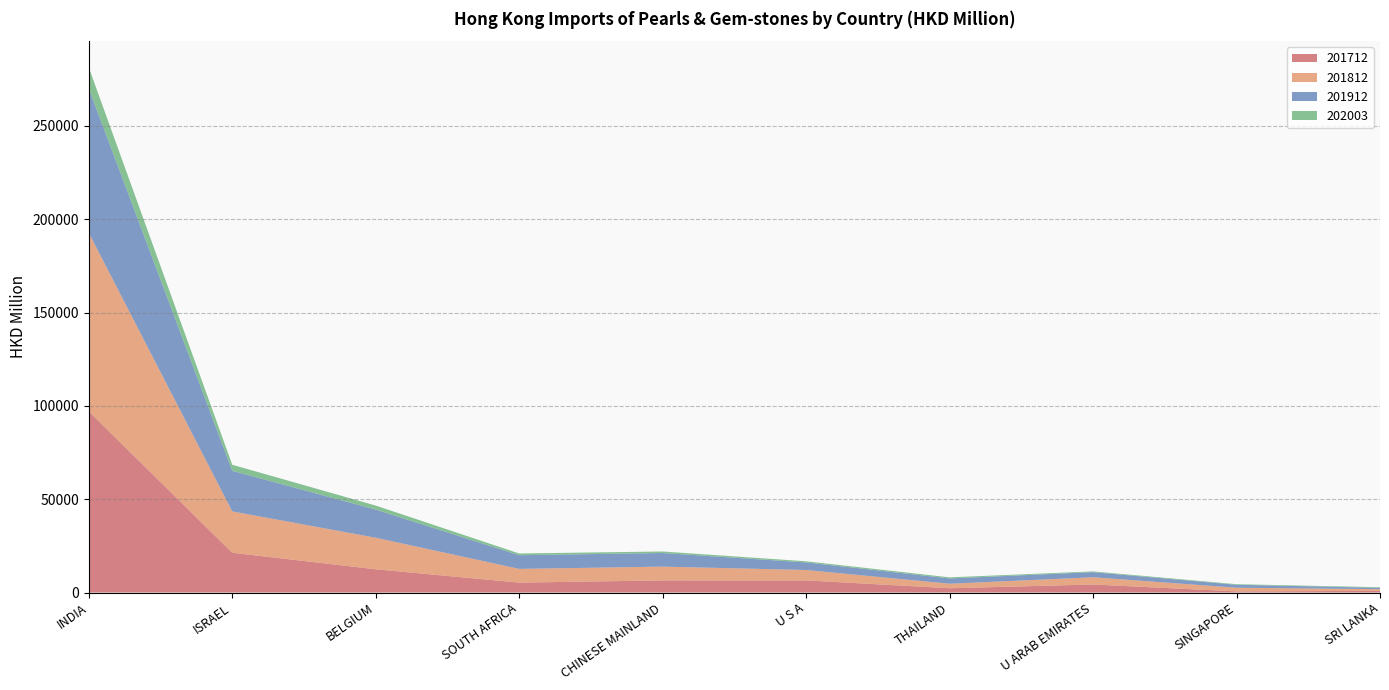

Reading left to right, what are all the values shown in this chart?

201712: 97045.9	21308.9	12455.5	5303.0	6504.4	6491.5	2295.2	4305.8	599.7	890.2
201812: 95683.1	22157.0	16906.1	7352.3	7373.7	5576.0	2407.5	3865.0	1968.3	904.2
201912: 77350.0	21731.9	15087.0	7330.5	7295.1	4056.8	2860.1	2742.8	1577.0	735.5
202003: 11270.2	3268.5	2140.1	931.0	818.5	610.8	571.6	396.7	315.7	305.3